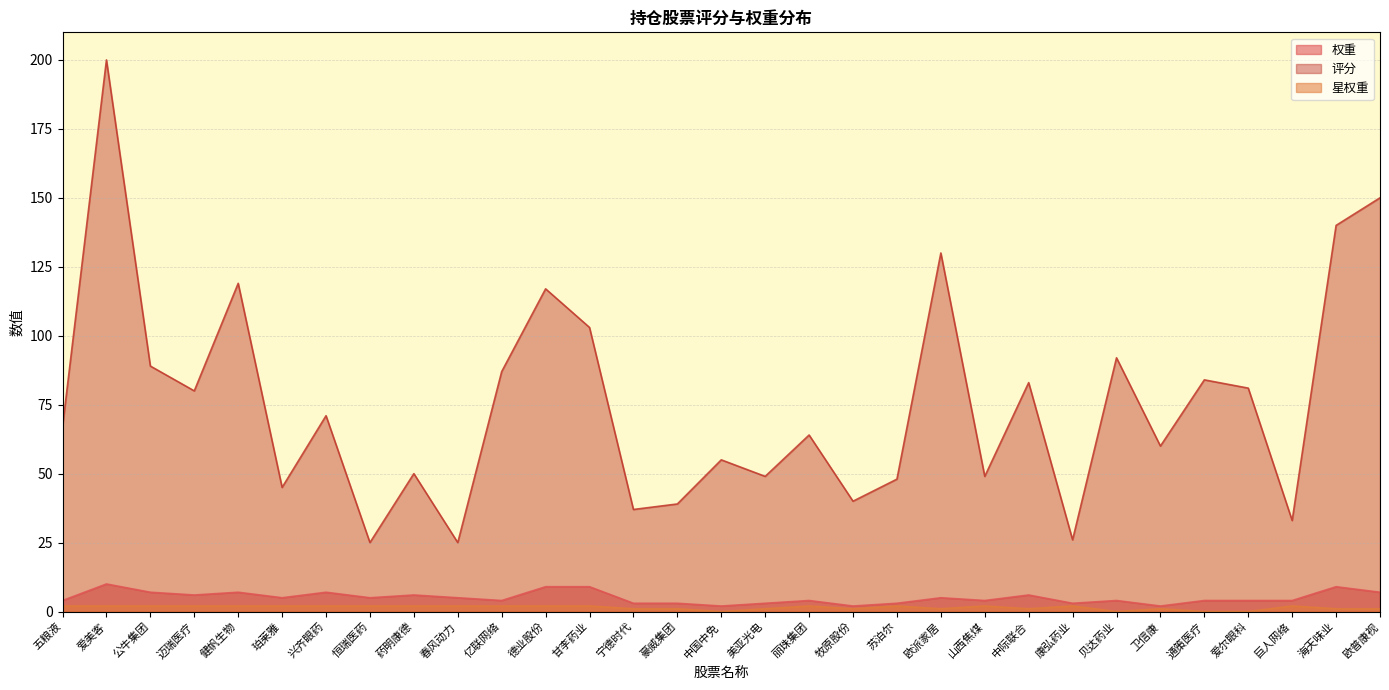

At which category does 星权重 reach its first local peak?

丽珠集团